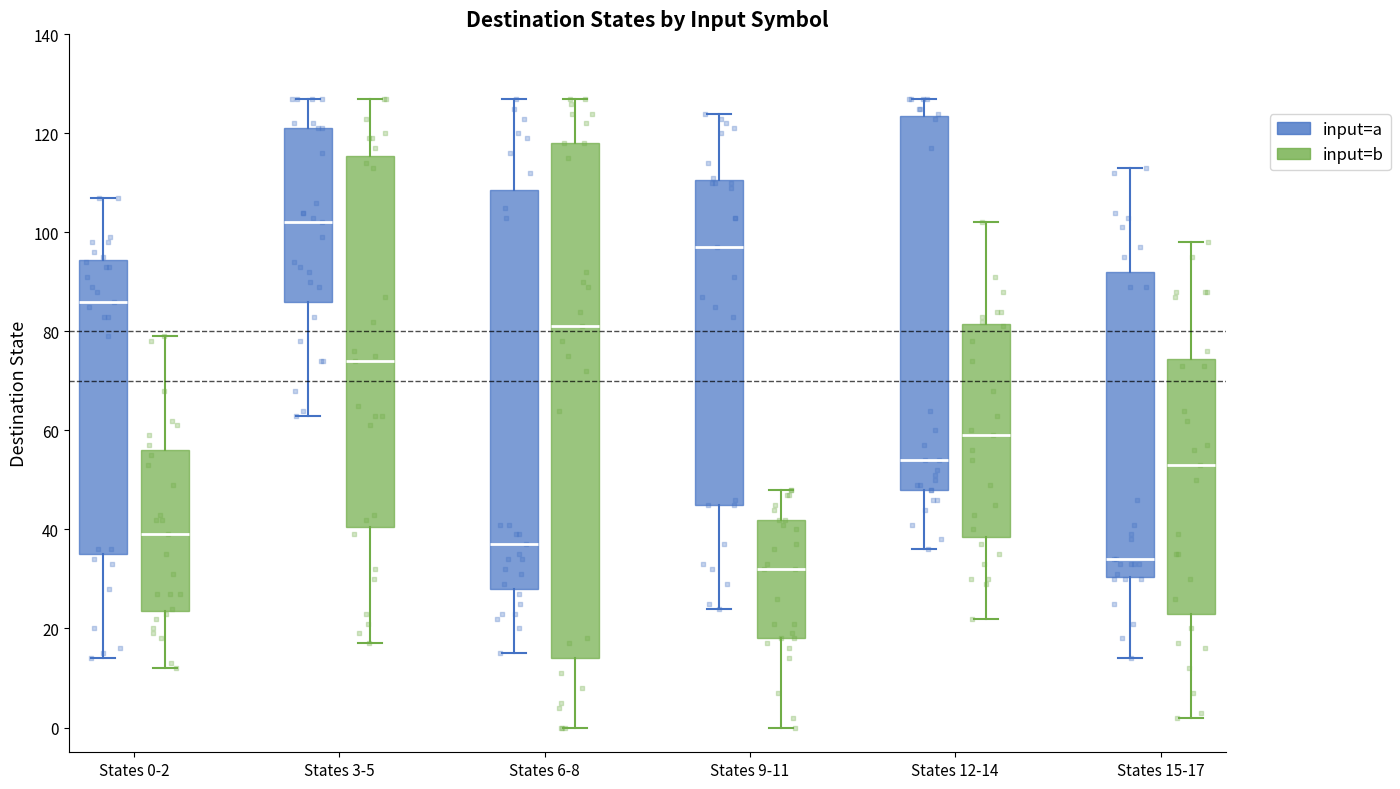

Reading left to right, read every box against the y-axis: the position of its median line, the range the box covers, and the ends of its whiskers. The values are not printed on the chart, so give them approximately, as read against the axis.

States 0-2 (input=a): median 86, box 36 to 94, whiskers 14 to 108
States 0-2 (input=b): median 40, box 24 to 56, whiskers 12 to 80
States 3-5 (input=a): median 102, box 86 to 122, whiskers 64 to 128
States 3-5 (input=b): median 74, box 40 to 116, whiskers 18 to 128
States 6-8 (input=a): median 38, box 28 to 108, whiskers 16 to 128
States 6-8 (input=b): median 82, box 14 to 118, whiskers 0 to 128
States 9-11 (input=a): median 98, box 46 to 110, whiskers 24 to 124
States 9-11 (input=b): median 32, box 18 to 42, whiskers 0 to 48
States 12-14 (input=a): median 54, box 48 to 124, whiskers 36 to 128
States 12-14 (input=b): median 60, box 38 to 82, whiskers 22 to 102
States 15-17 (input=a): median 34, box 30 to 92, whiskers 14 to 114
States 15-17 (input=b): median 54, box 24 to 74, whiskers 2 to 98